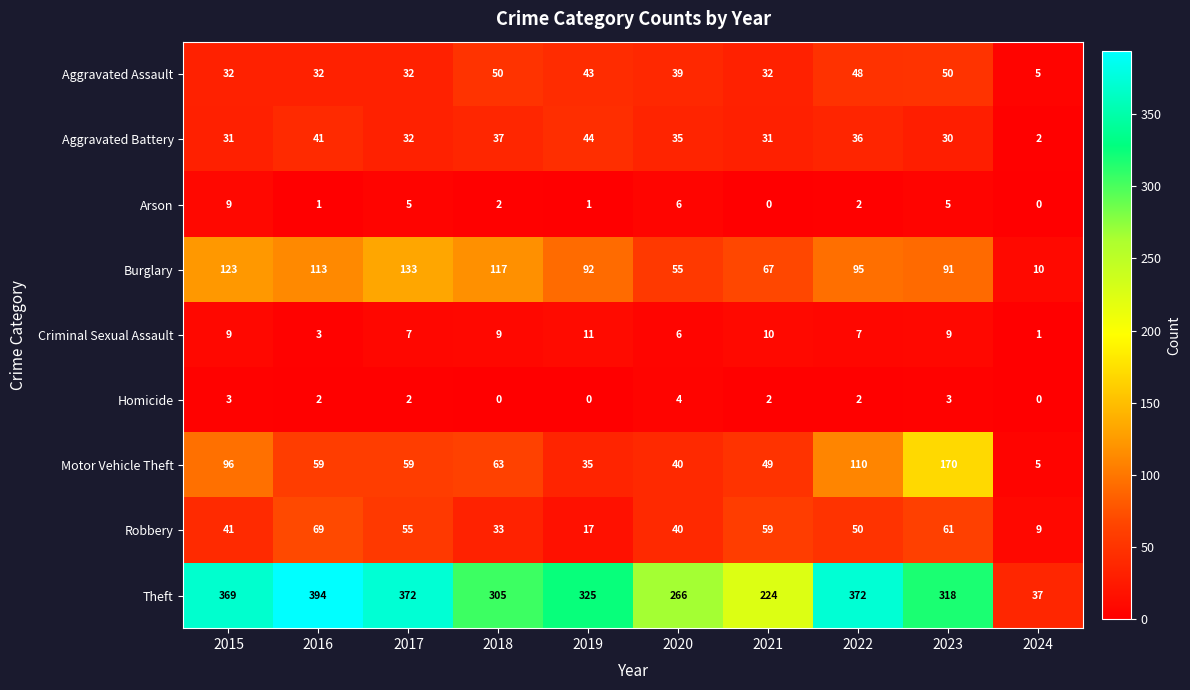

The value of Arson at 2020 is 6. True or false?

True